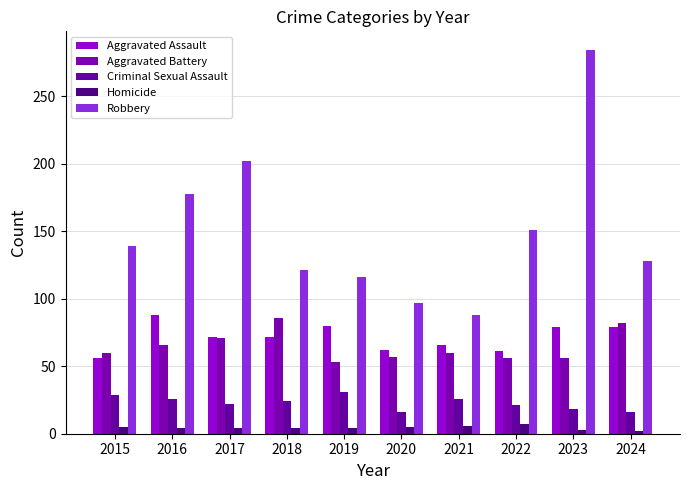

Read the Criminal Sexual Assault value at 2016, to the nearest 5.

25